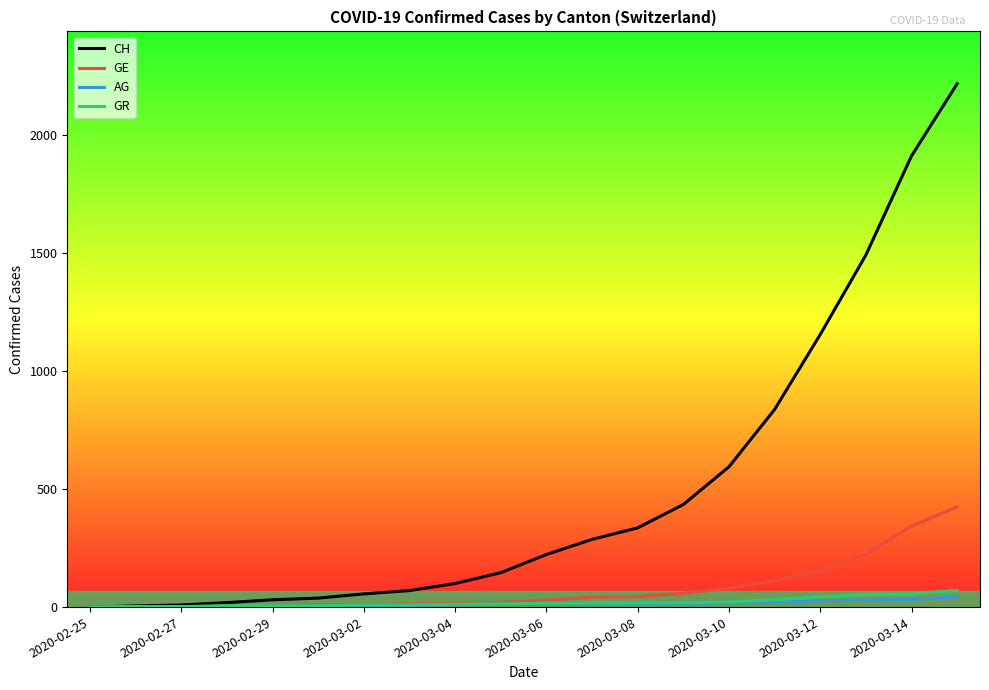

What is the difference between the maximum and minimum values in the CH series?

2219